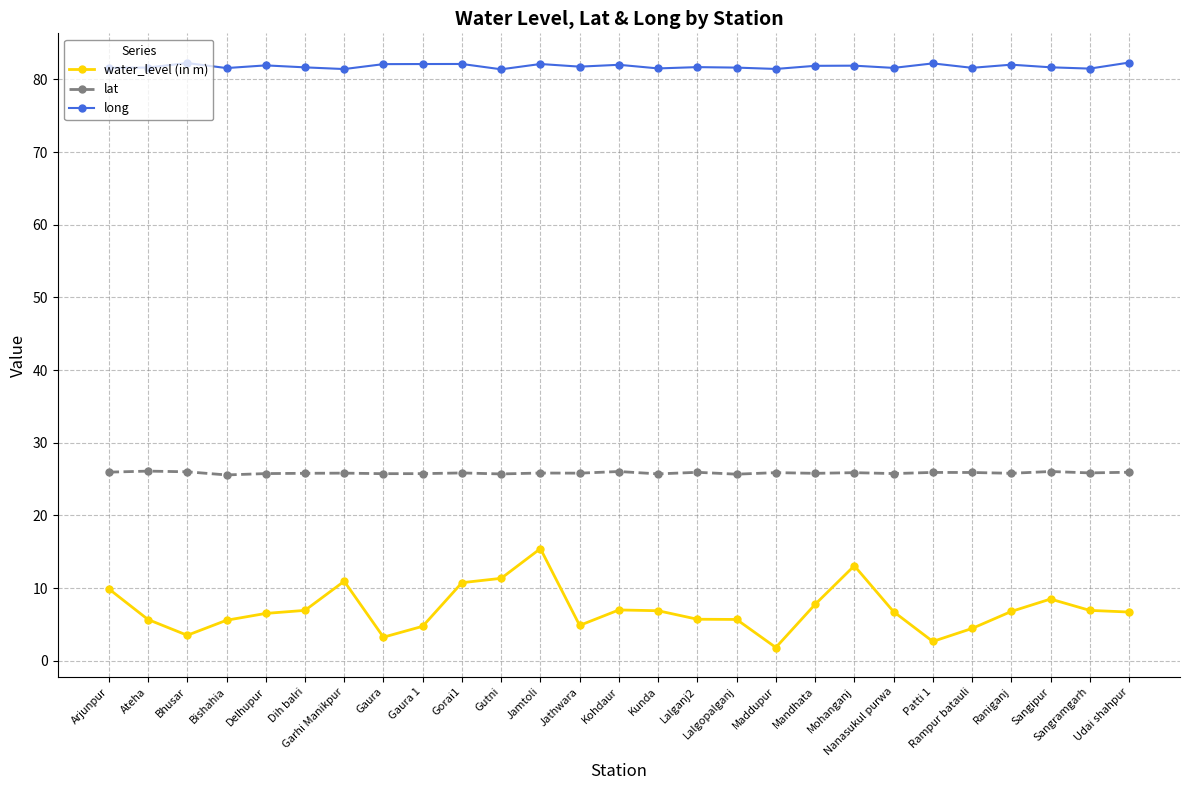

Is the value of long at Jathwara greater than the value of water_level (in m) at Kunda?

Yes